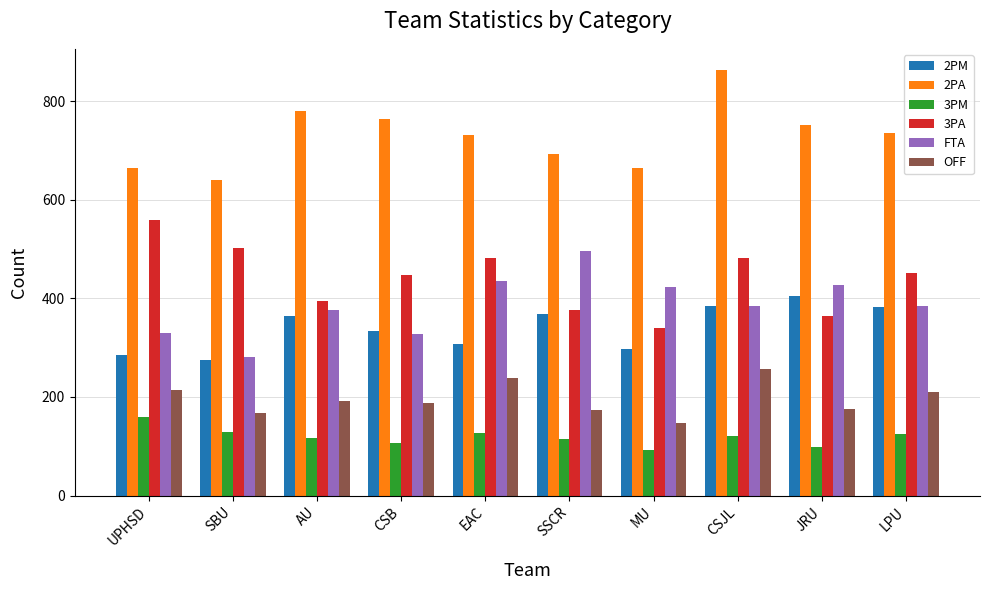

What is the difference between the OFF values at JRU and SSCR?

2